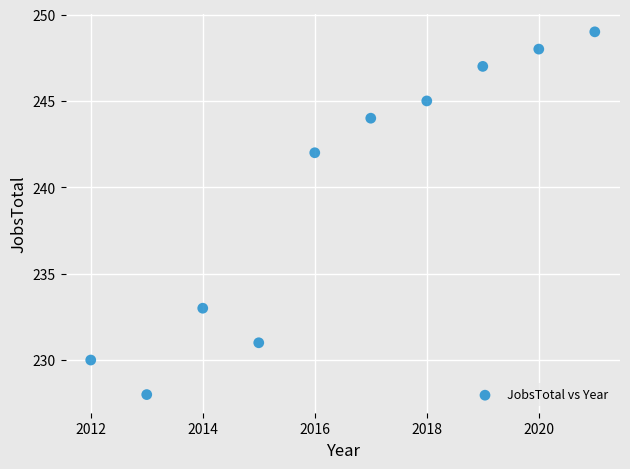

What is the range of Y values (max minus min)?

21